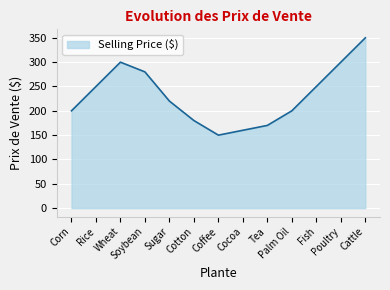

Count the number of categories in the chart.

13